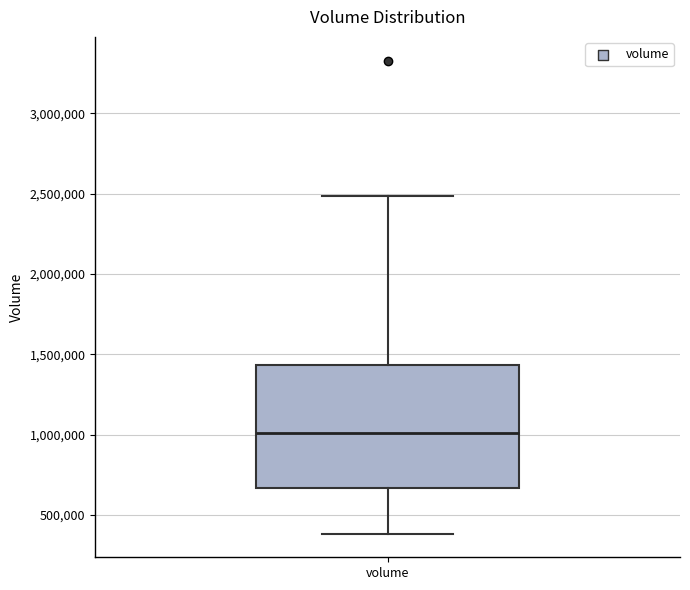

Where does the lower whisker of the box for volume end on the y-axis? The values are not printed on the chart, so give them approximately, as read against the axis.

400000